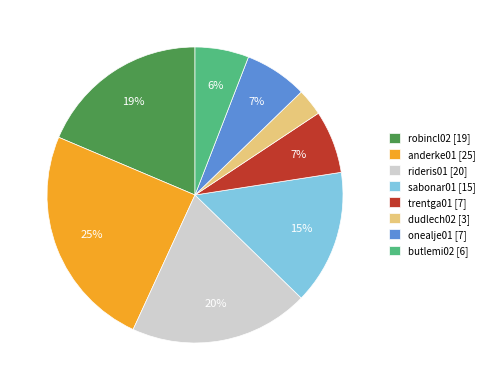

Is there any slice that represents more than half of the pie?

No